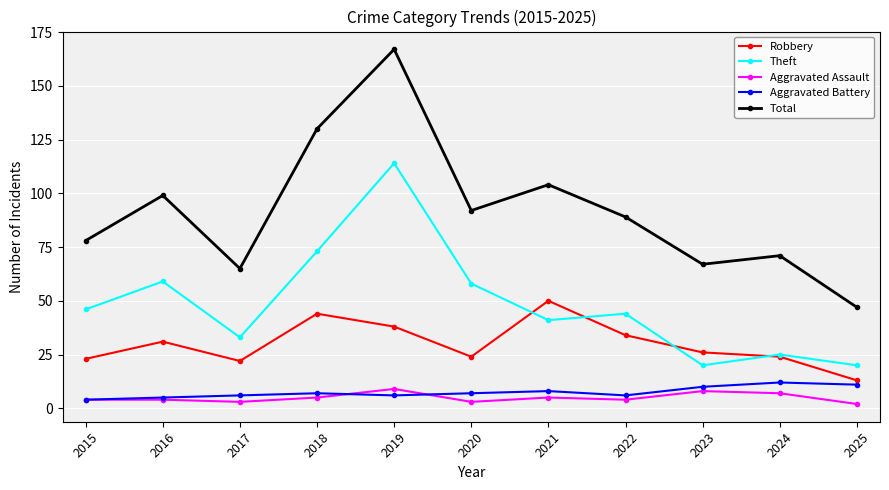

What are all the series names shown in the legend?

Robbery, Theft, Aggravated Assault, Aggravated Battery, Total